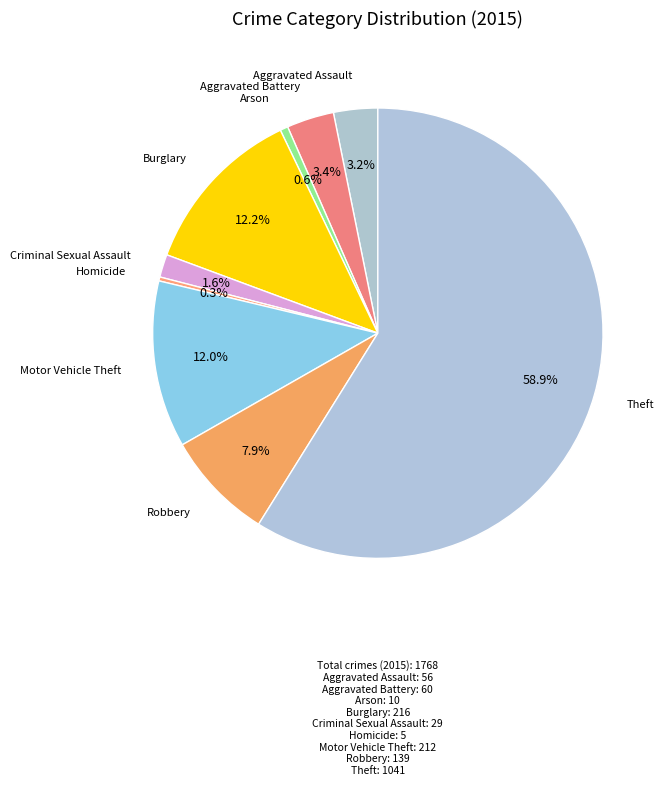

Which category has the smallest portion of the pie?

Homicide